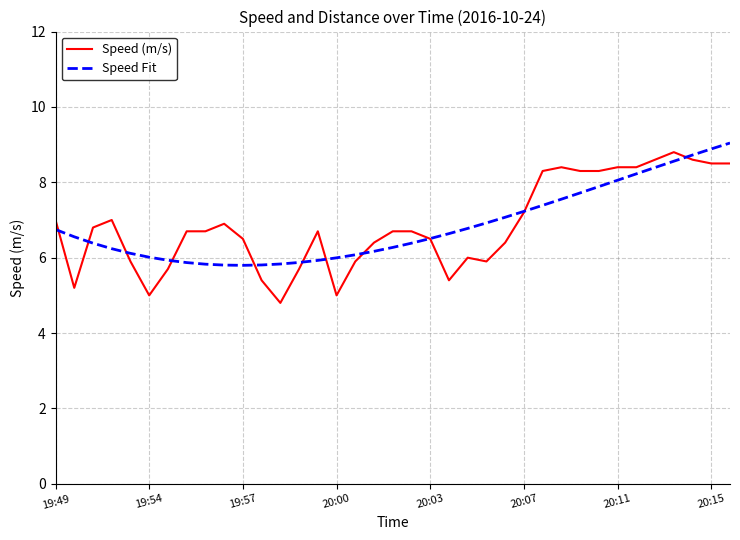

How many lines are shown in the chart?

2